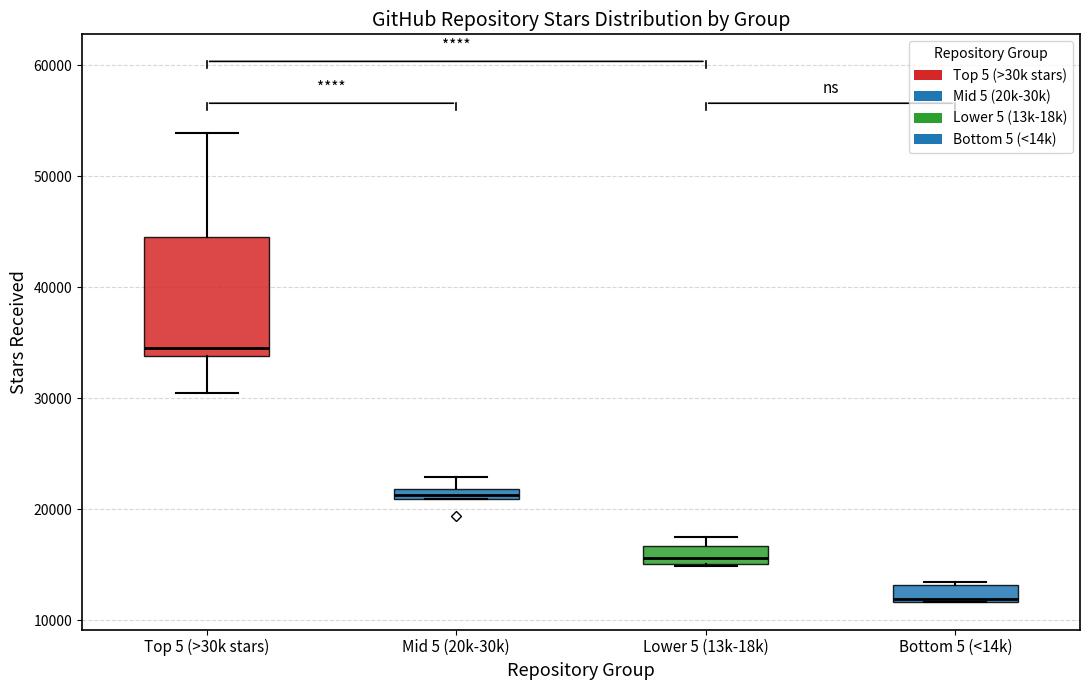

Comparing the boxes themselves (not the whiskers), which one is the tallest?

Top 5 (>30k stars)